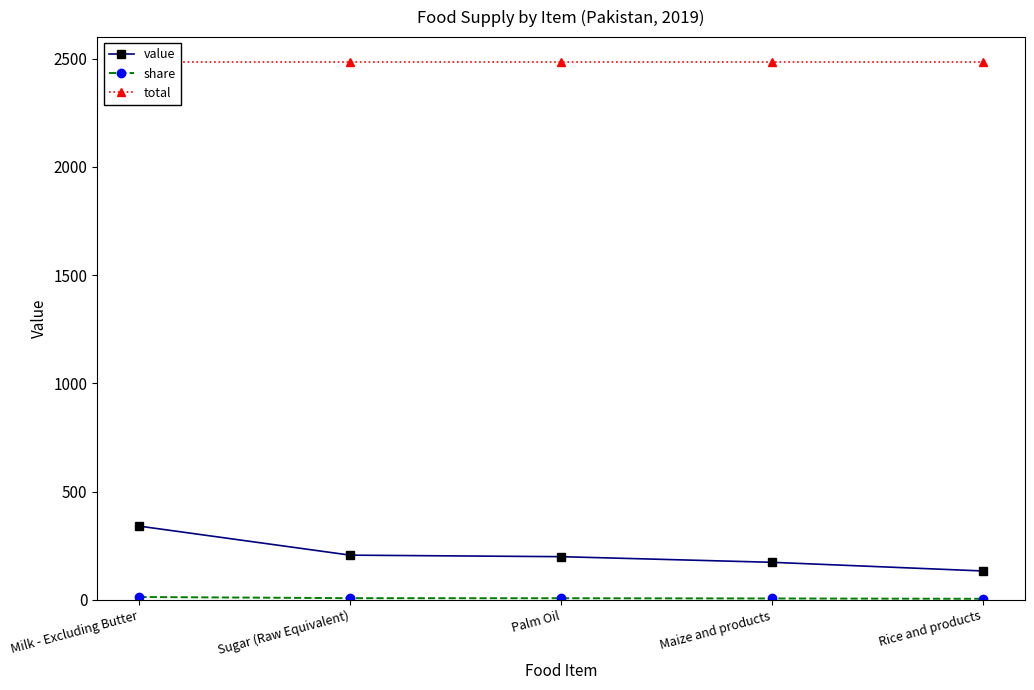

What is the total value across all series at Milk - Excluding Butter?

2837.7